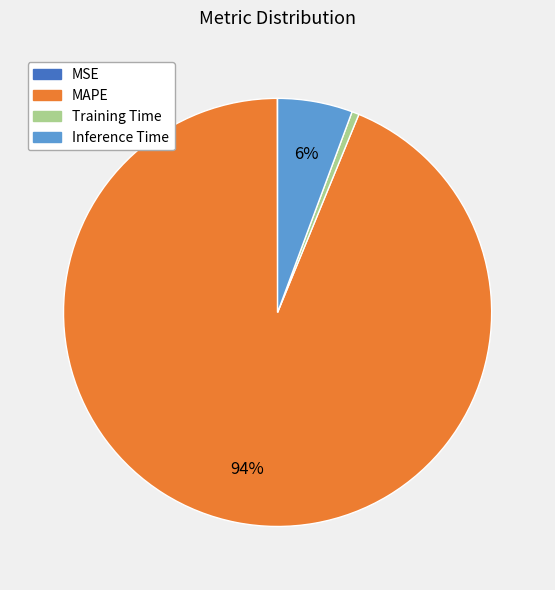

Is the sum of MAPE and Training Time greater than half?

Yes